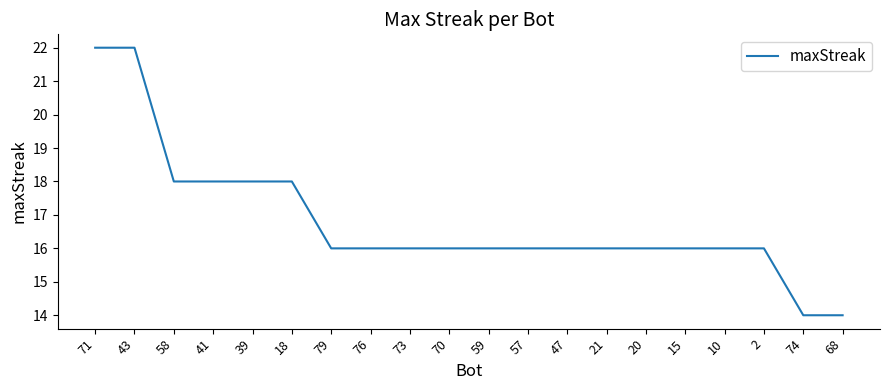

What position from the left is 59?

11